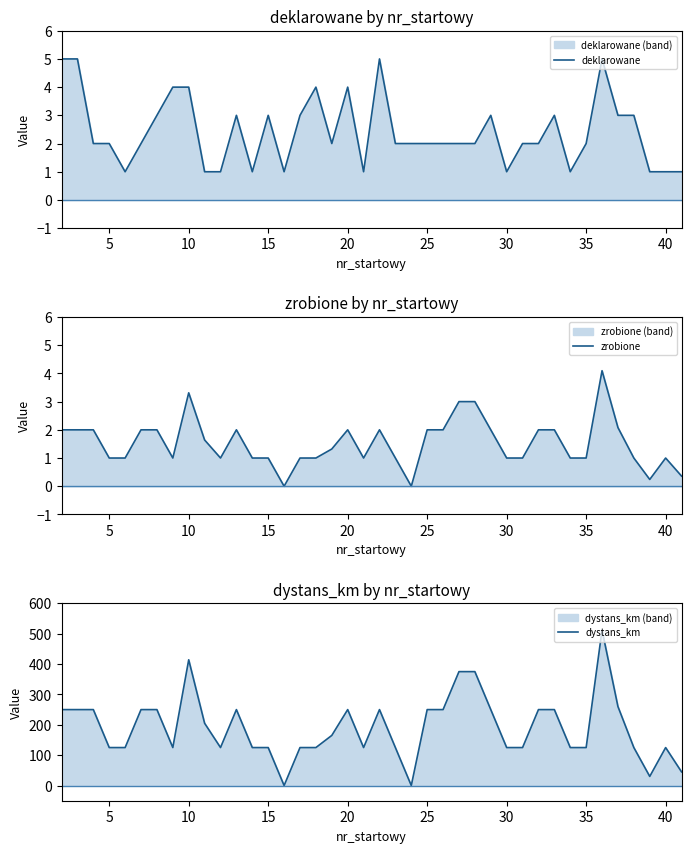

Reading left to right, transcribe all the data shown in this chart.

deklarowane: 5.0	5.0	2.0	2.0	1.0	2.0	3.0	4.0	4.0	1.0	1.0	3.0	1.0	3.0	1.0	3.0	4.0	2.0	4.0	1.0	5.0	2.0	2.0	2.0	2.0	2.0	2.0	3.0	1.0	2.0	2.0	3.0	1.0	2.0	5.0	3.0	3.0	1.0	1.0	1.0
zrobione: 2.0	2.0	2.0	1.0	1.0	2.0	2.0	1.0	3.3	1.6	1.0	2.0	1.0	1.0	0.0	1.0	1.0	1.3	2.0	1.0	2.0	1.0	0.0	2.0	2.0	3.0	3.0	2.0	1.0	1.0	2.0	2.0	1.0	1.0	4.1	2.1	1.0	0.2	1.0	0.4
dystans_km: 250.0	250.0	250.0	125.0	125.0	250.0	250.0	125.0	414.0	205.0	125.0	250.0	125.0	125.0	0.0	125.0	125.0	165.0	250.0	125.0	250.0	125.0	0.0	250.0	250.0	375.0	375.0	250.0	125.0	125.0	250.0	250.0	125.0	125.0	512.0	260.0	125.0	30.0	125.0	45.0